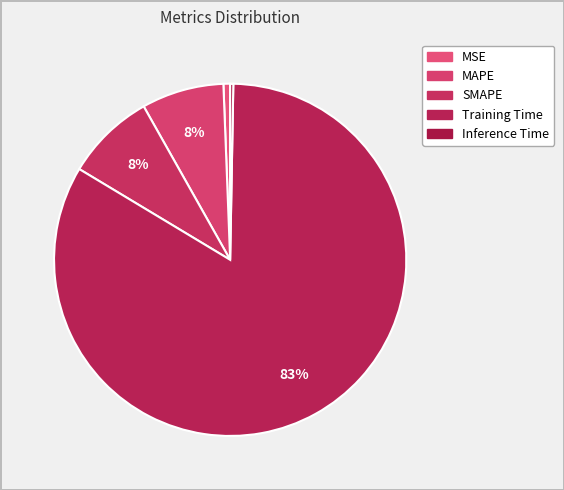

To the nearest percent, what is the difference between the Inference Time and SMAPE slice percentages?

8%